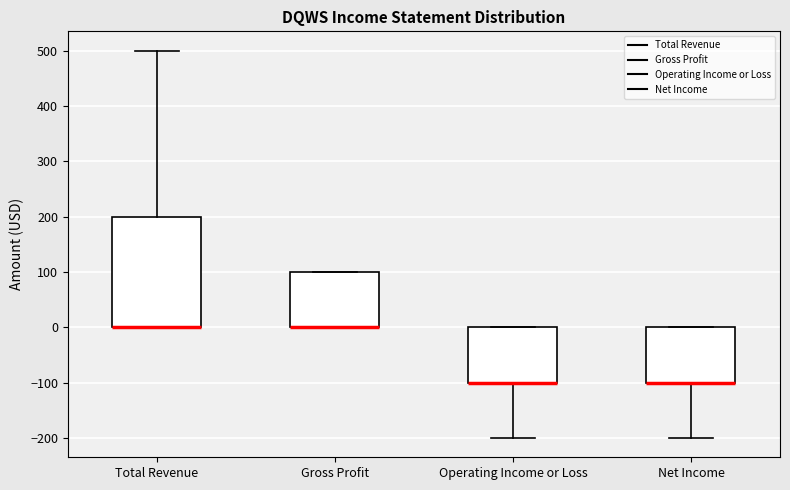

Reading left to right, transcribe this box plot: for each box, give where its median line is, the range the box spans, and where its two whiskers end, as read against the y-axis. The values are not printed on the chart, so give them approximately, as read against the axis.

Total Revenue: median 0 (drawn on the box's lower edge), box 0 to 200, whiskers 0 to 500
Gross Profit: median 0 (drawn on the box's lower edge), box 0 to 100, whiskers 0 to 100
Operating Income or Loss: median -100 (drawn on the box's lower edge), box -100 to 0, whiskers -200 to 0
Net Income: median -100 (drawn on the box's lower edge), box -100 to 0, whiskers -200 to 0